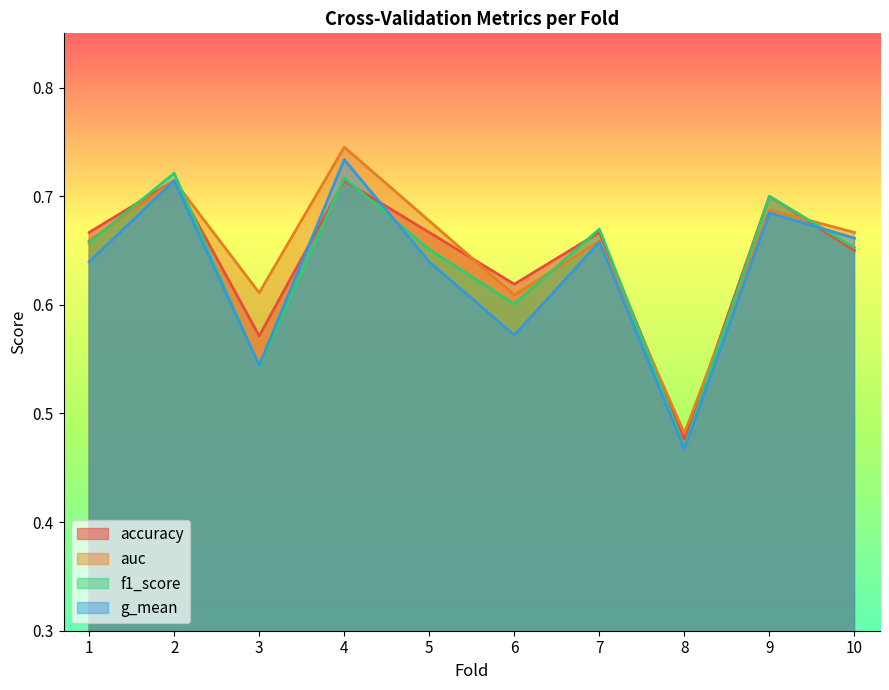

What is the sum of all auc values?

6.5